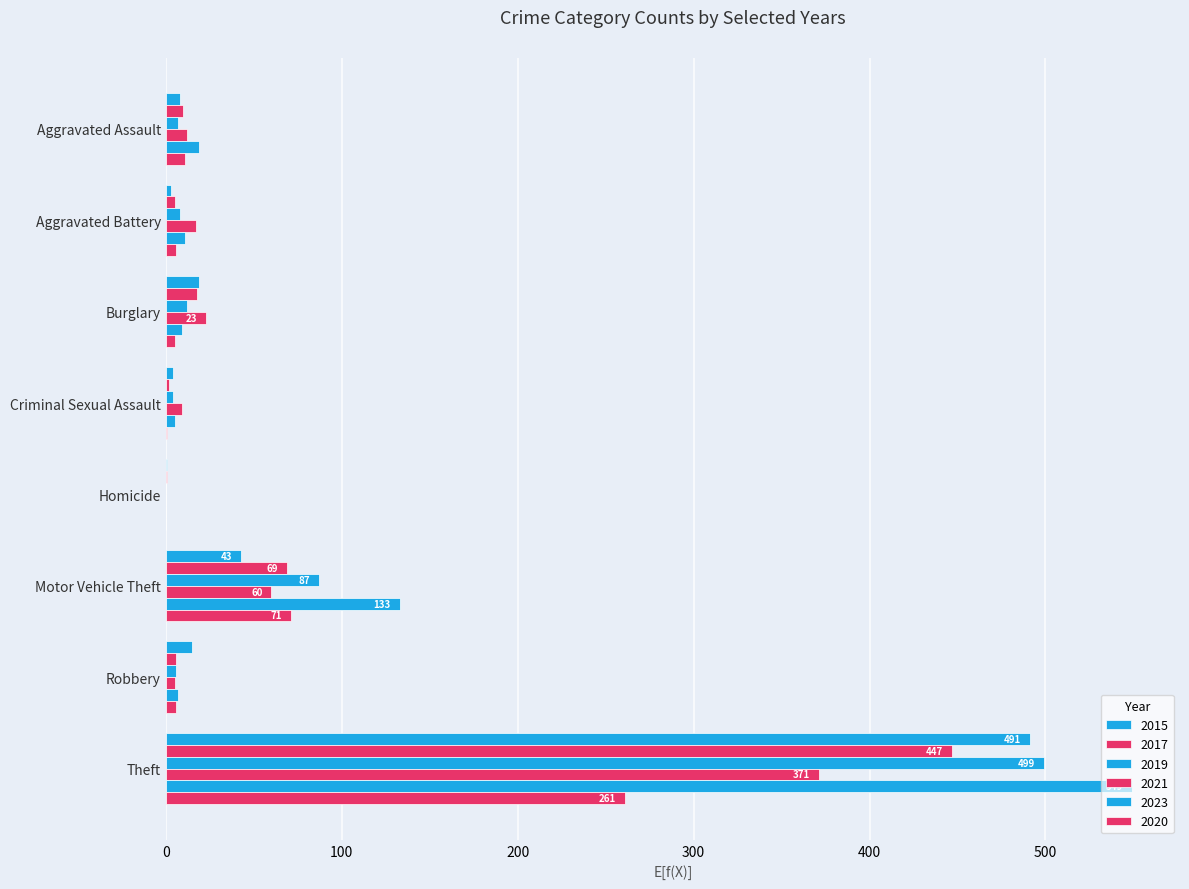

Which series has the widest spread of values?

2023